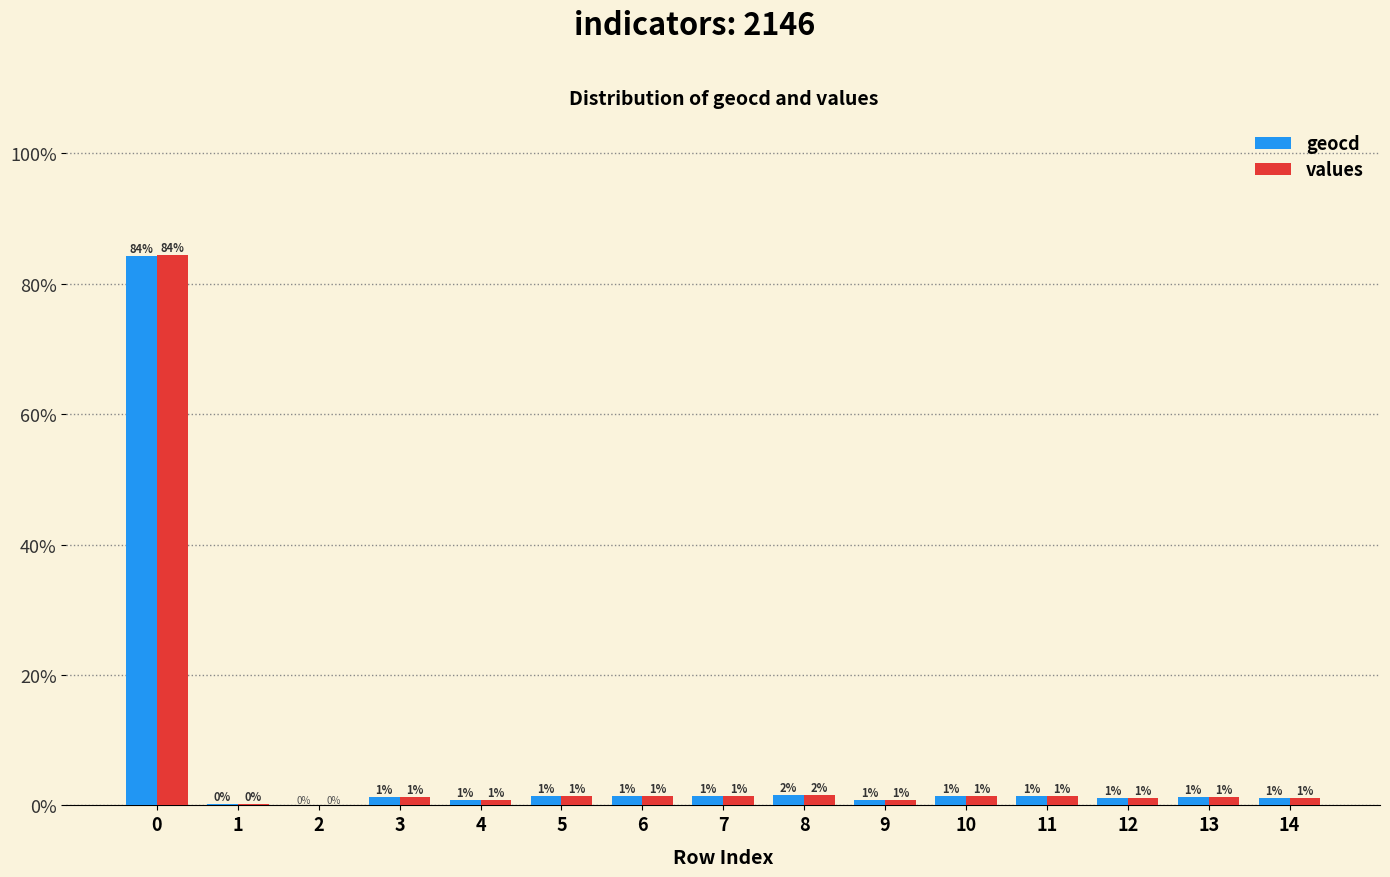

Where is geocd nearest to the value 42?

8